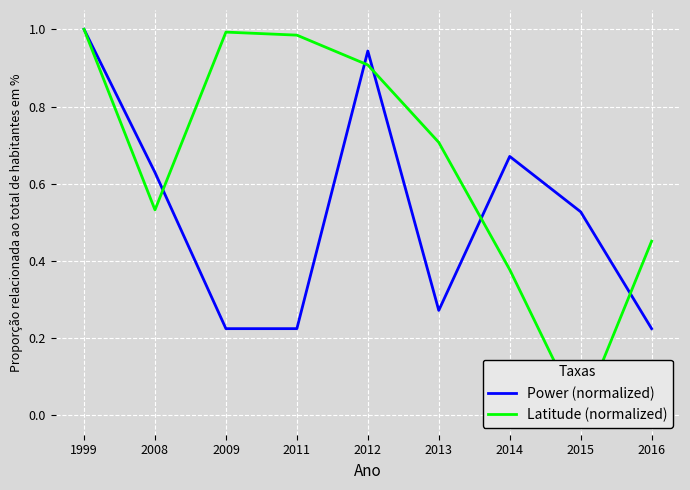

Between 2015 and 2016, which series saw the biggest shift?

Latitude (normalized)